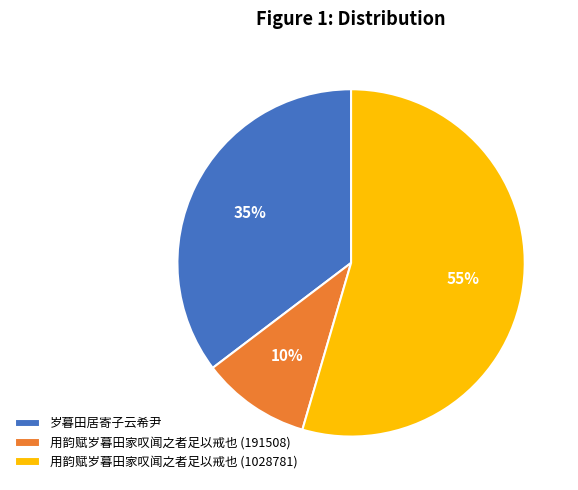

To the nearest percent, what portion does 用韵赋岁暮田家叹闻之者足以戒也 (191508) represent?

10%